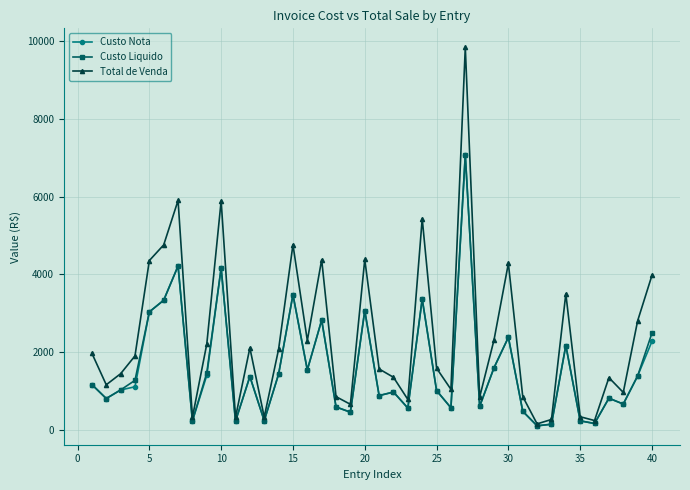

What is the value of the Custo Nota point at the 8th from the left?

236.0